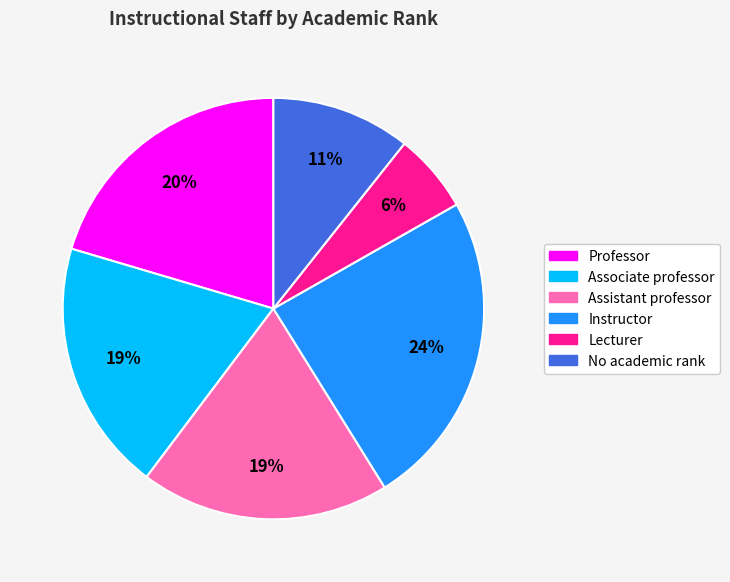

True or false: No academic rank accounts for 11% of the total.

True